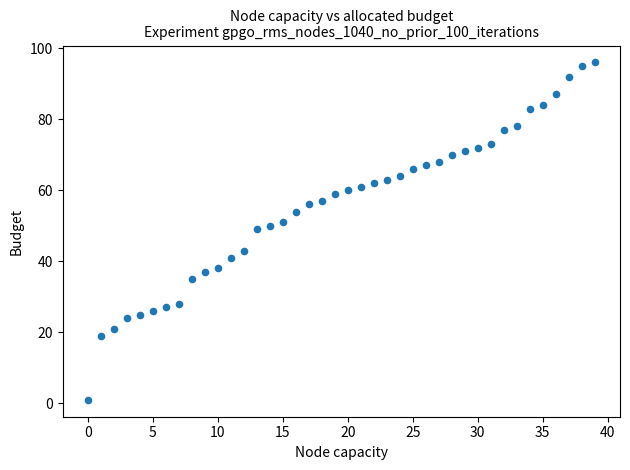

What is the range of Y values (max minus min)?

95